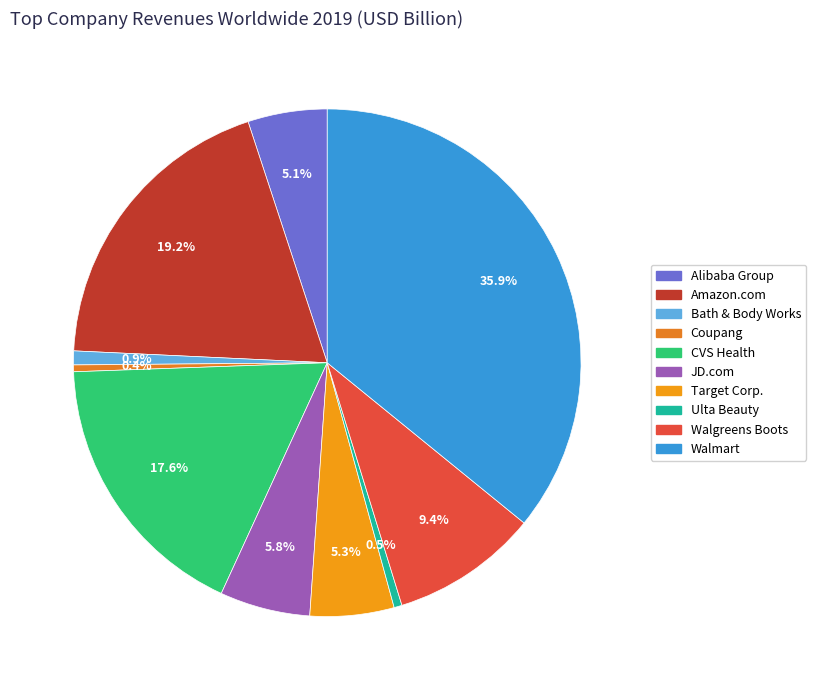

How many slices are in this pie chart?

10